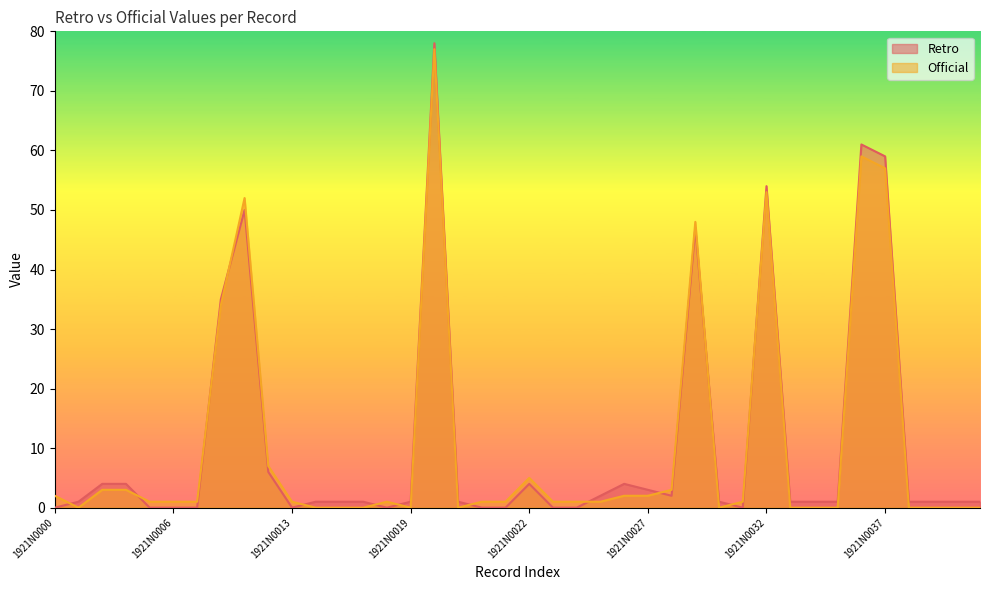

True or false: Official and Retro cross at least once.

True